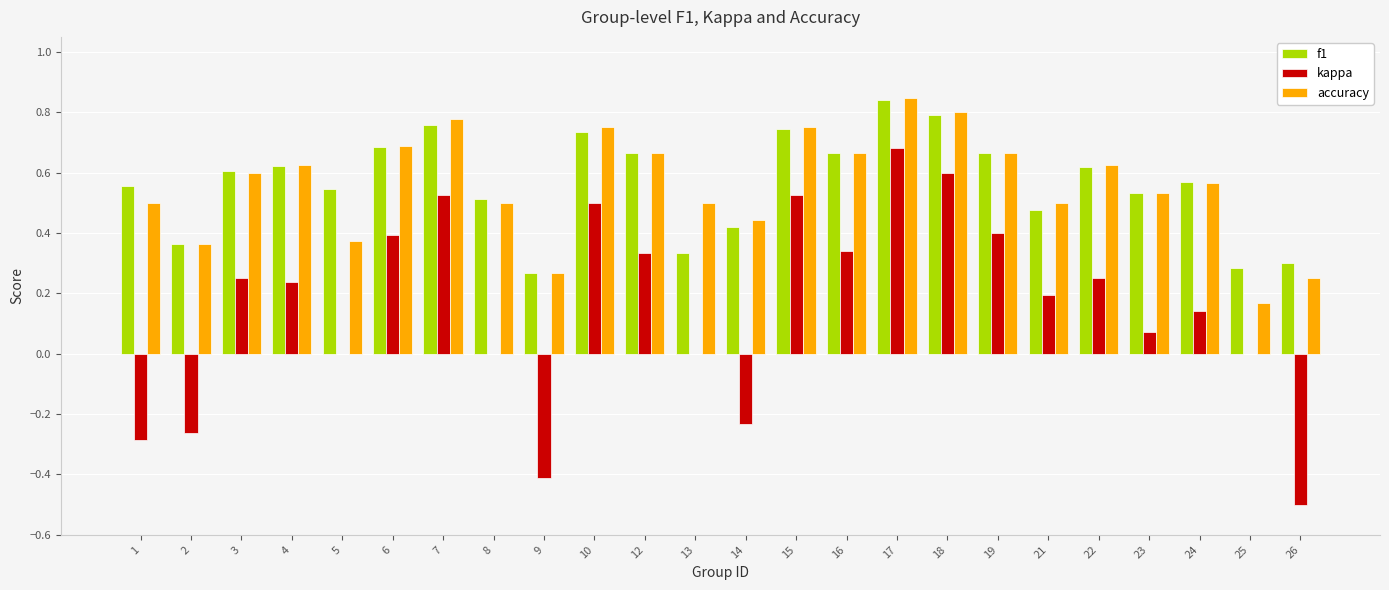

The value of accuracy at 8 is 0.5. True or false?

True